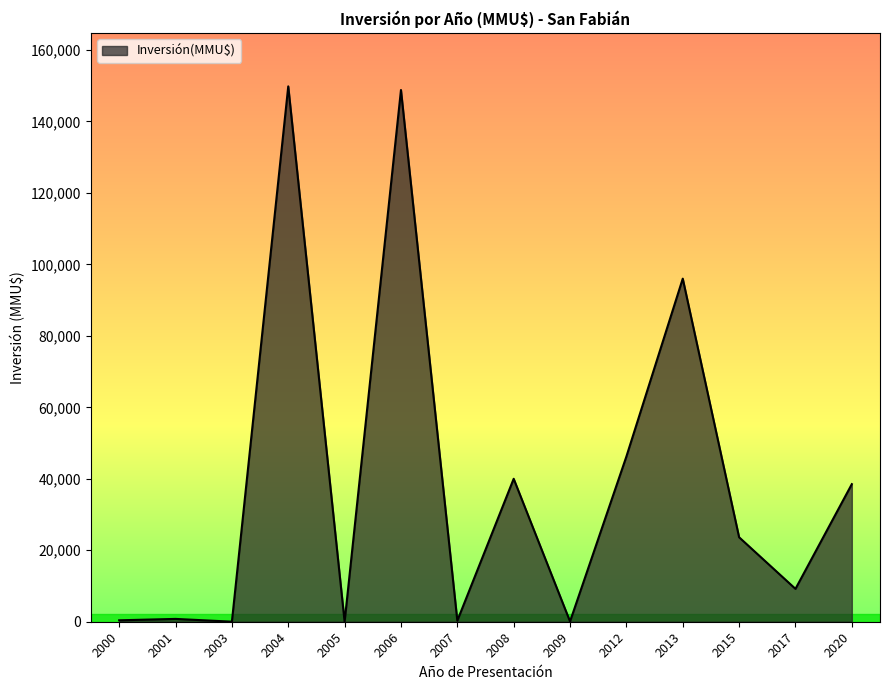

What is the maximum value shown in the chart?

149800